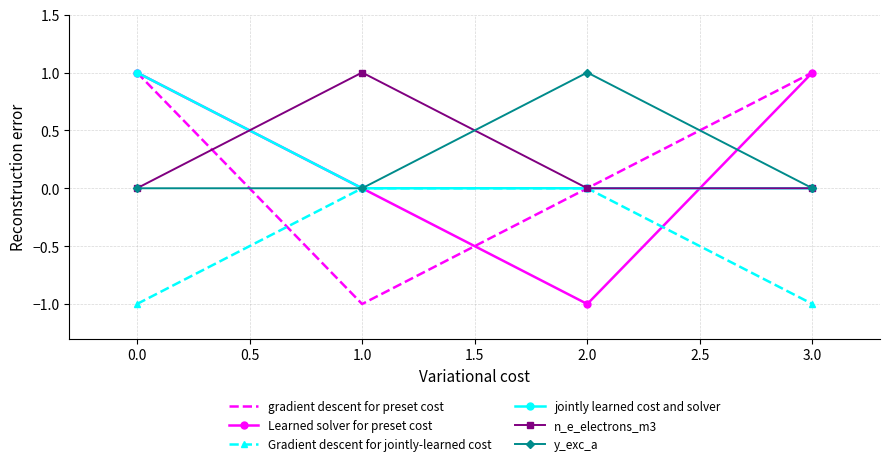

At which label does gradient descent for preset cost reach its minimum?

1.0